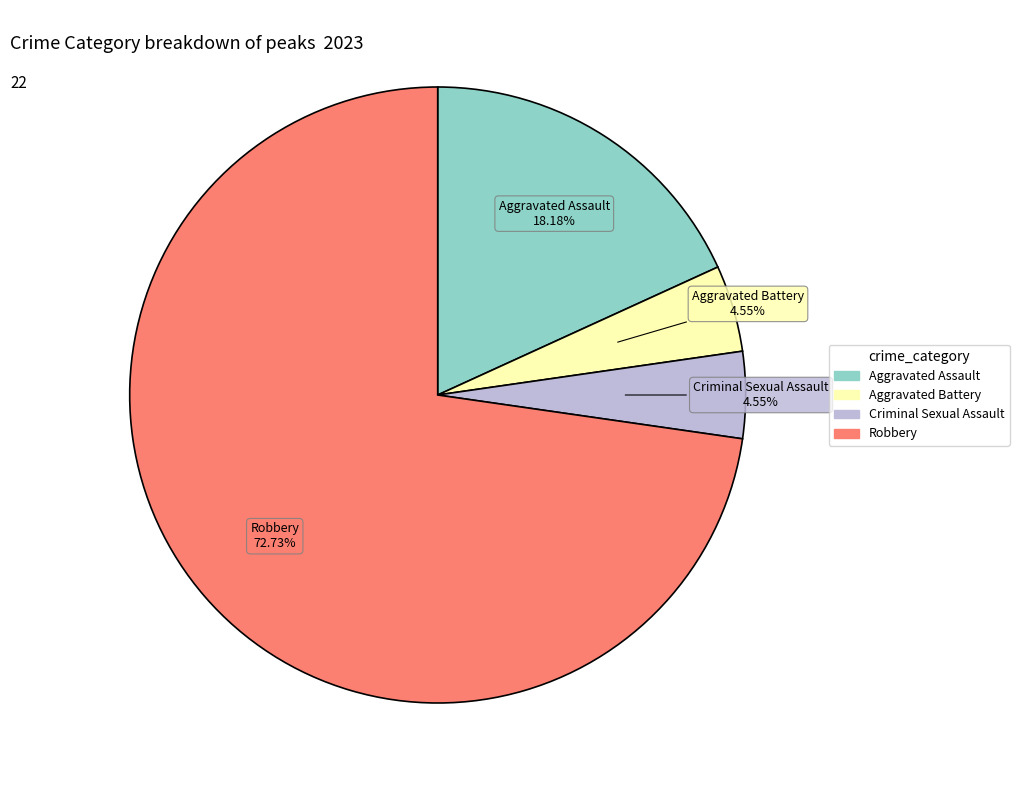

To the nearest percent, what percentage of the pie is Aggravated Battery?

5%